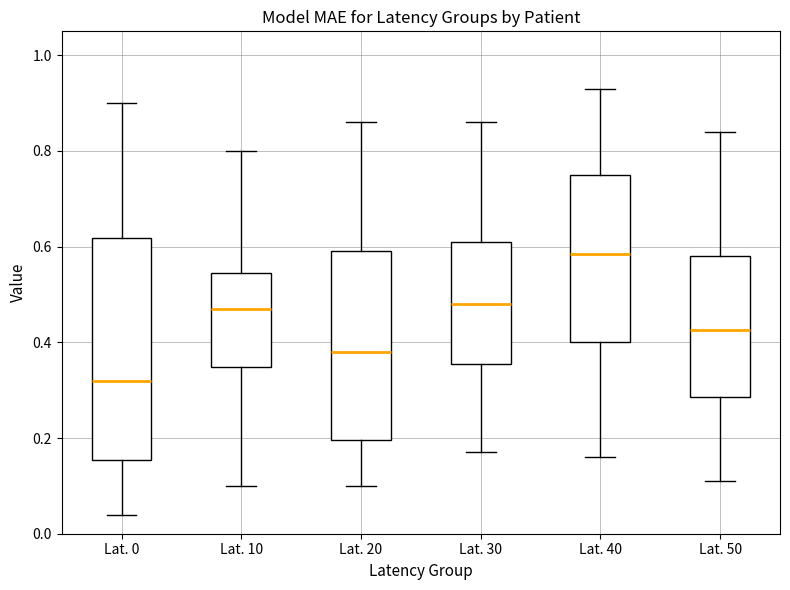

Reading left to right, read every box against the y-axis: the position of its median line, the range the box covers, and the ends of its whiskers. The values are not printed on the chart, so give them approximately, as read against the axis.

Lat. 0: median 0.32, box 0.16 to 0.62, whiskers 0.04 to 0.90
Lat. 10: median 0.48, box 0.34 to 0.54, whiskers 0.10 to 0.80
Lat. 20: median 0.38, box 0.20 to 0.60, whiskers 0.10 to 0.86
Lat. 30: median 0.48, box 0.36 to 0.62, whiskers 0.18 to 0.86
Lat. 40: median 0.58, box 0.40 to 0.76, whiskers 0.16 to 0.94
Lat. 50: median 0.42, box 0.28 to 0.58, whiskers 0.12 to 0.84